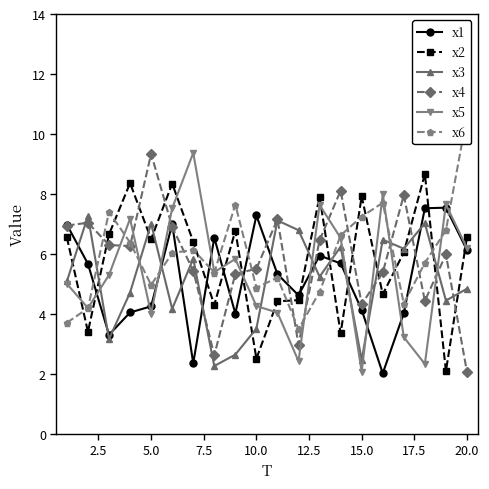

Which series ends up on top after the final intersection of x2 and x1?

x2